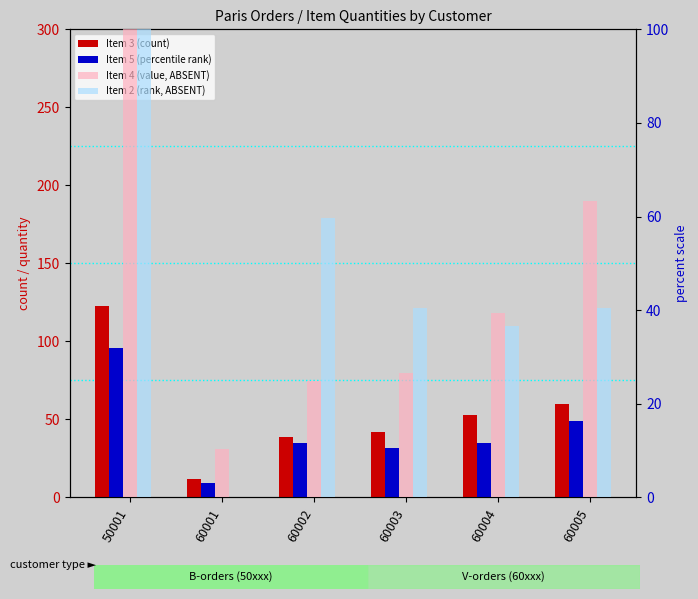

What are all the series names shown in the legend?

Item 3 (count), Item 5 (percentile rank), Item 4 (value, ABSENT), Item 2 (rank, ABSENT)